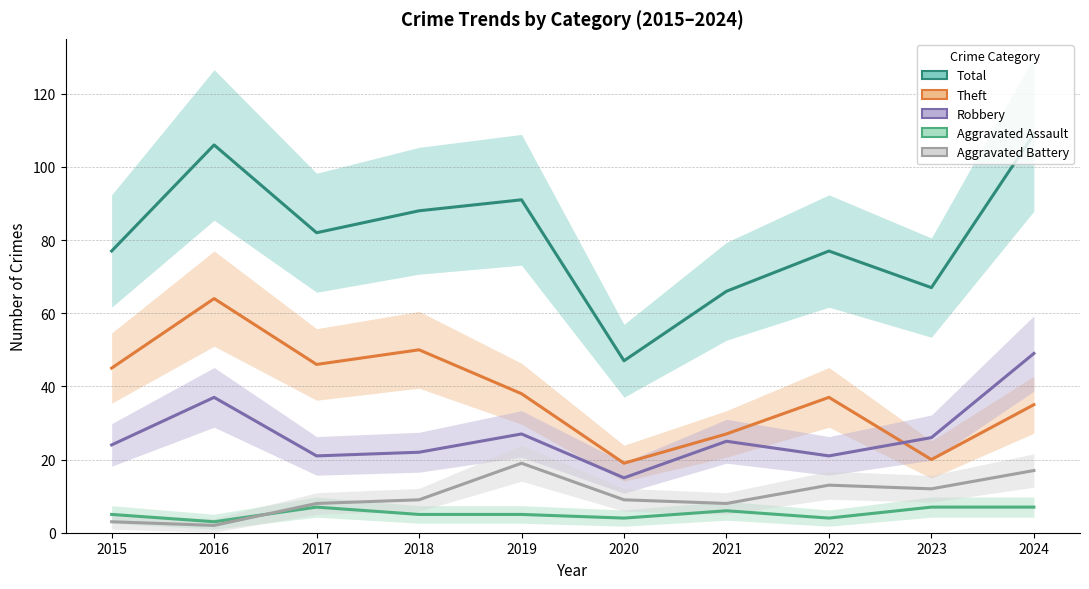

How many values in the Aggravated Assault series are below 5?

3